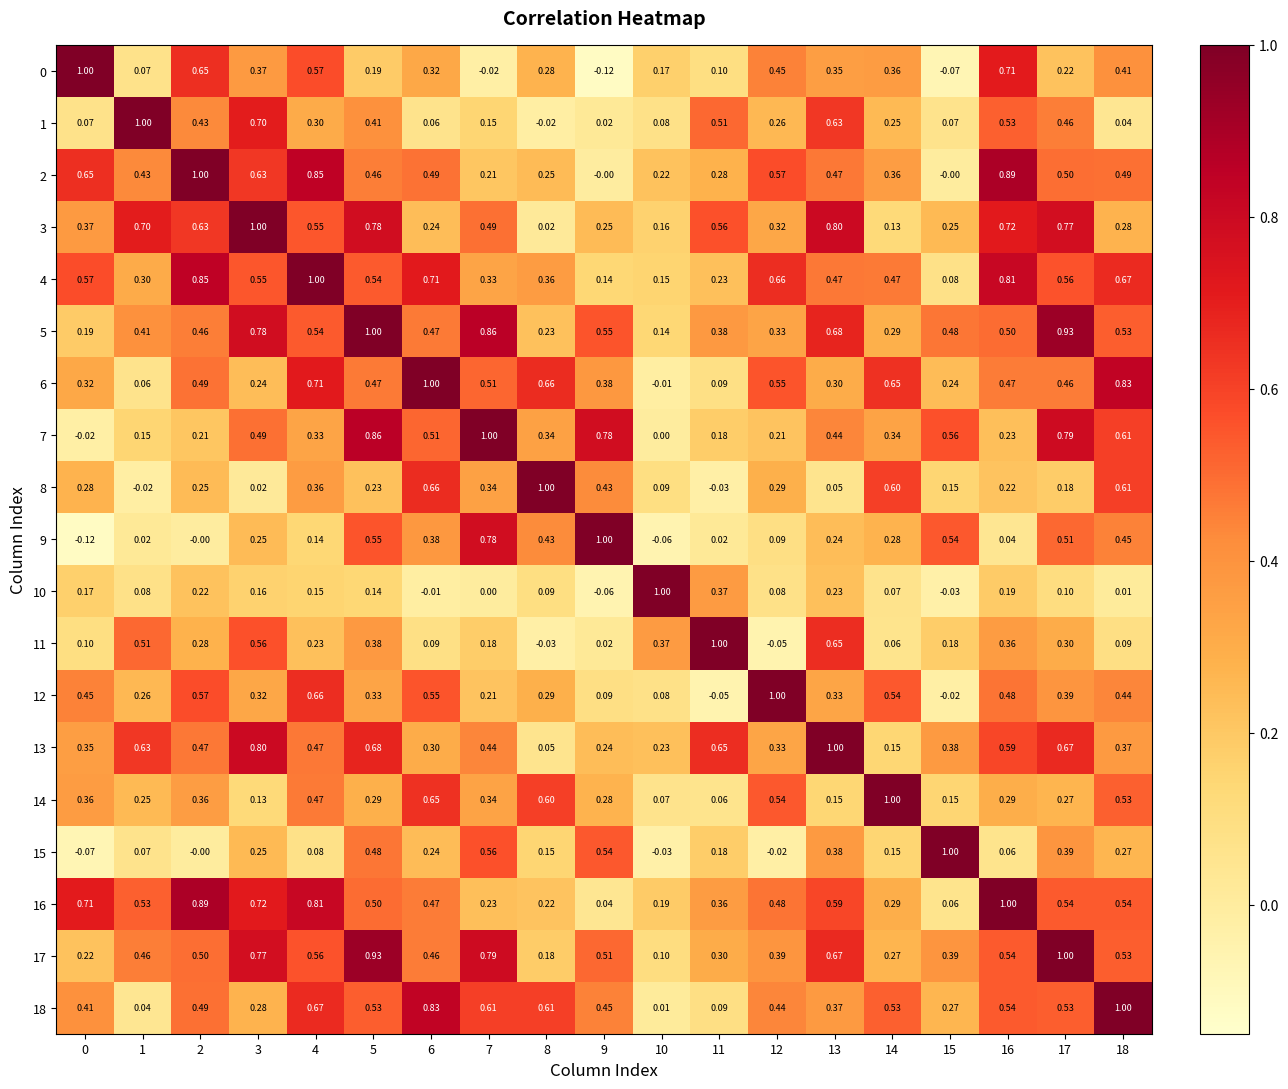

Is the value of 6 at 0 greater than the value of 10 at 7?

Yes